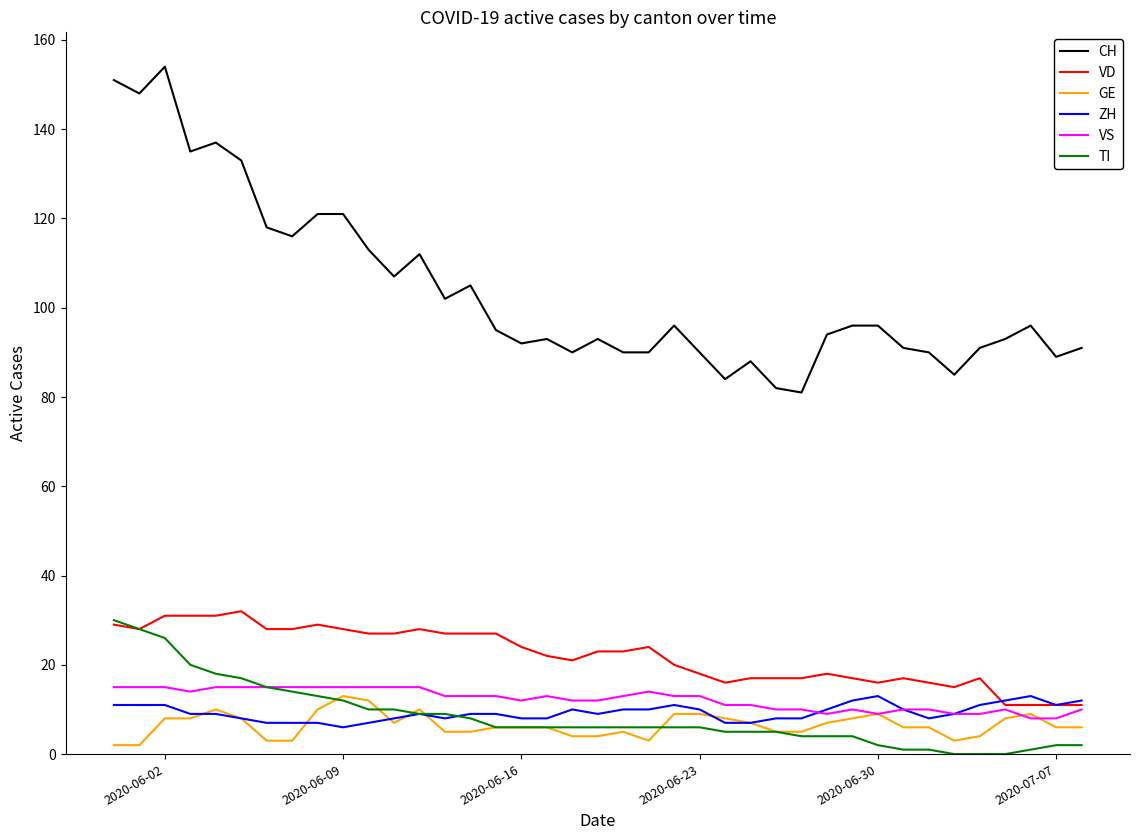

Which series has the largest total across all categories?

CH